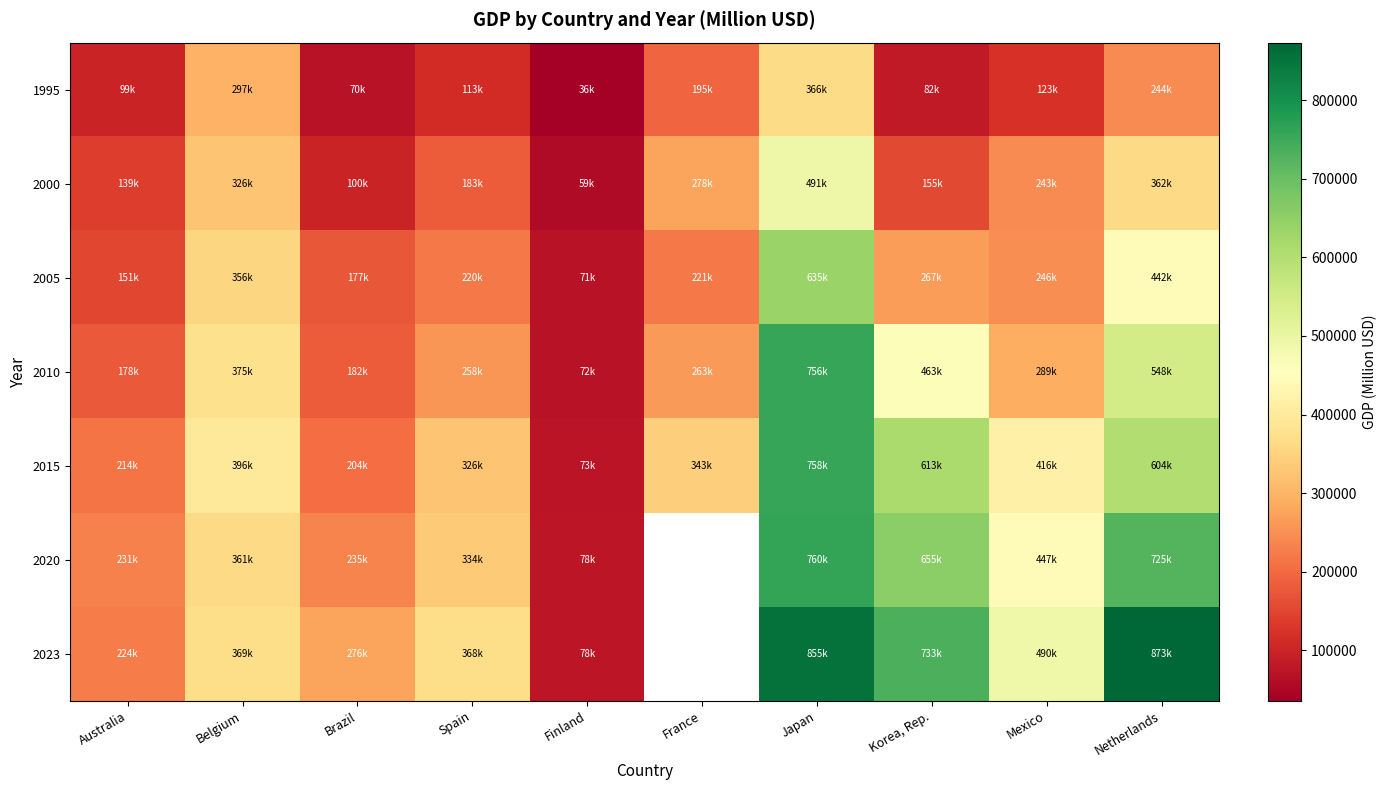

List the series in order of their peak value, highest first.

2023, 2020, 2015, 2010, 2005, 2000, 1995